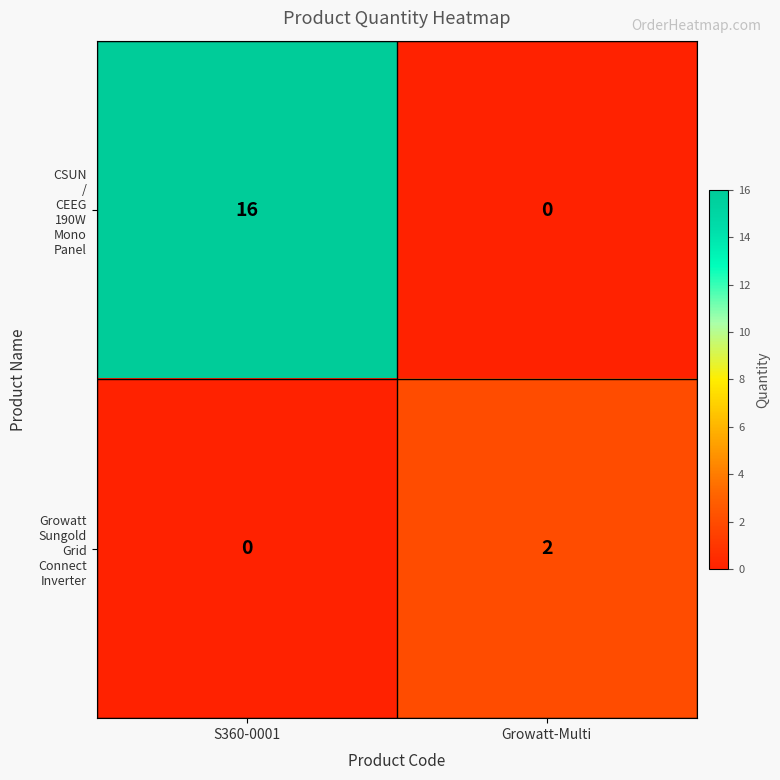

What is the total value across all series at S360-0001?

16